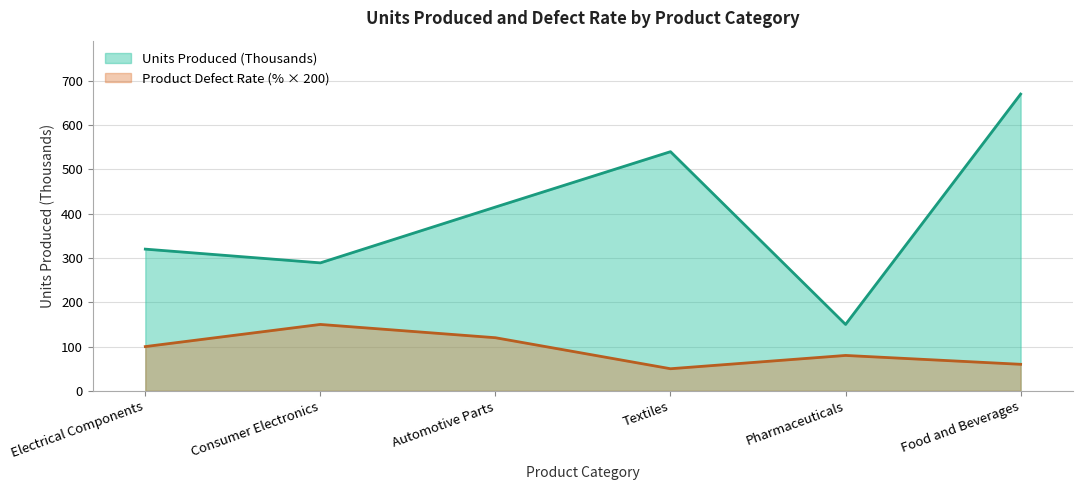

How many lines are shown in the chart?

2